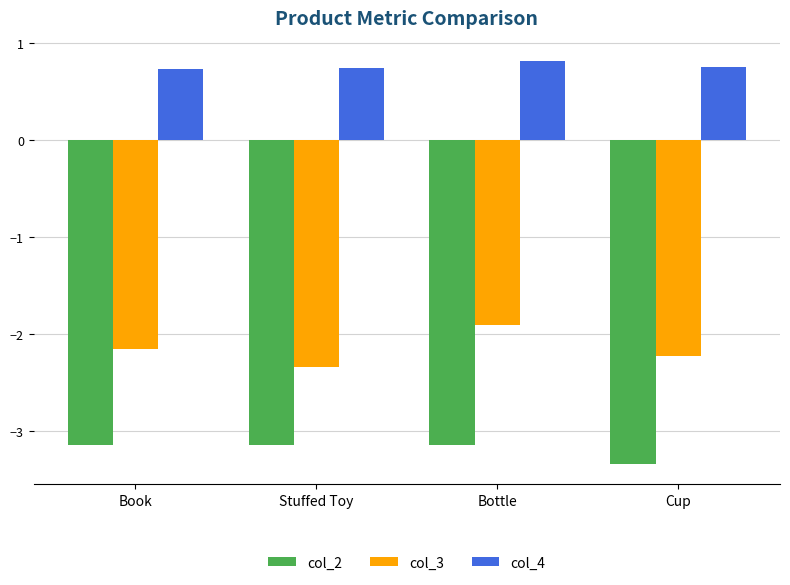

Which series has the widest spread of values?

col_3